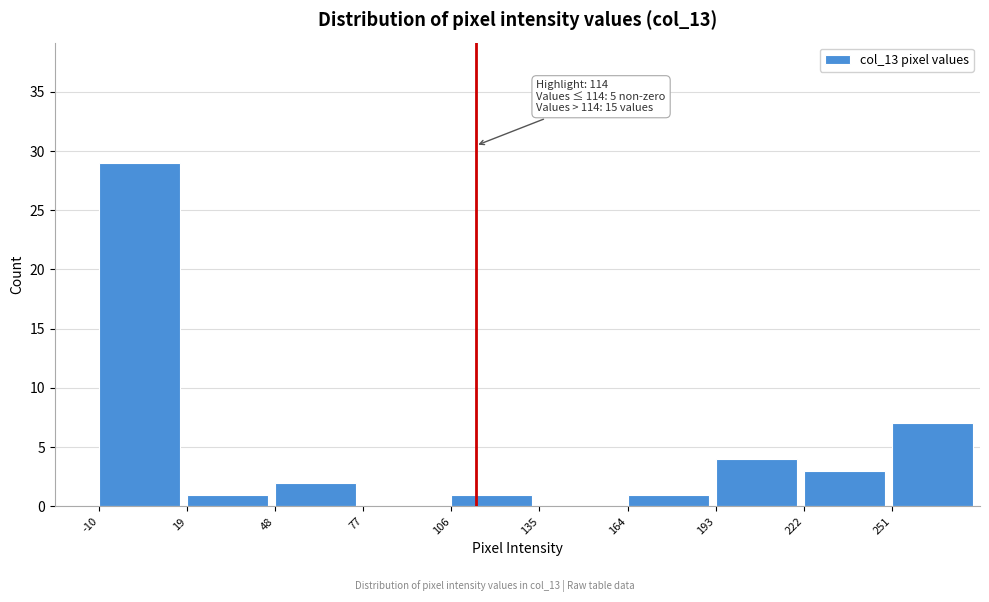

Which range on the x-axis has the tallest bar?

-10 to 19